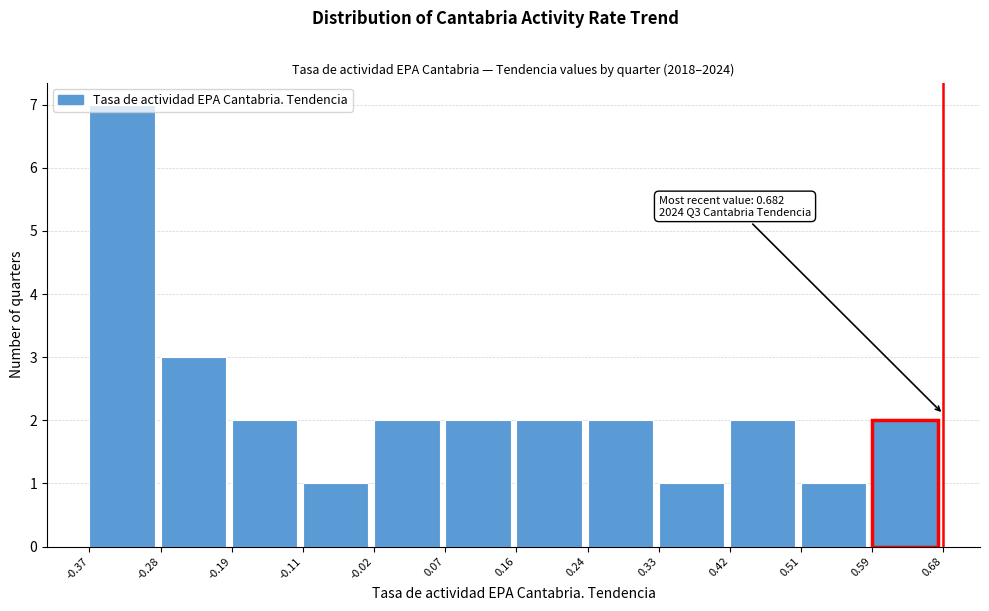

Which range on the x-axis has the tallest bar?

-0.37 to -0.28